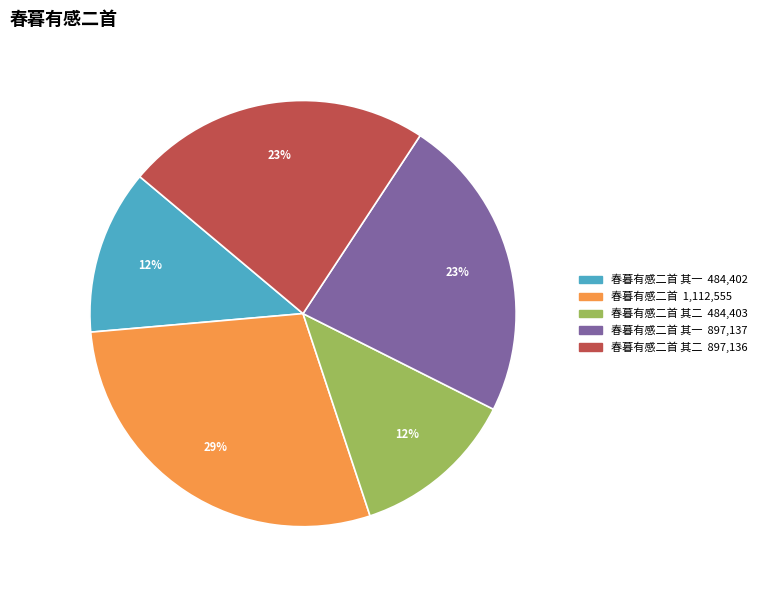

To the nearest percent, what is the average slice percentage?

20%